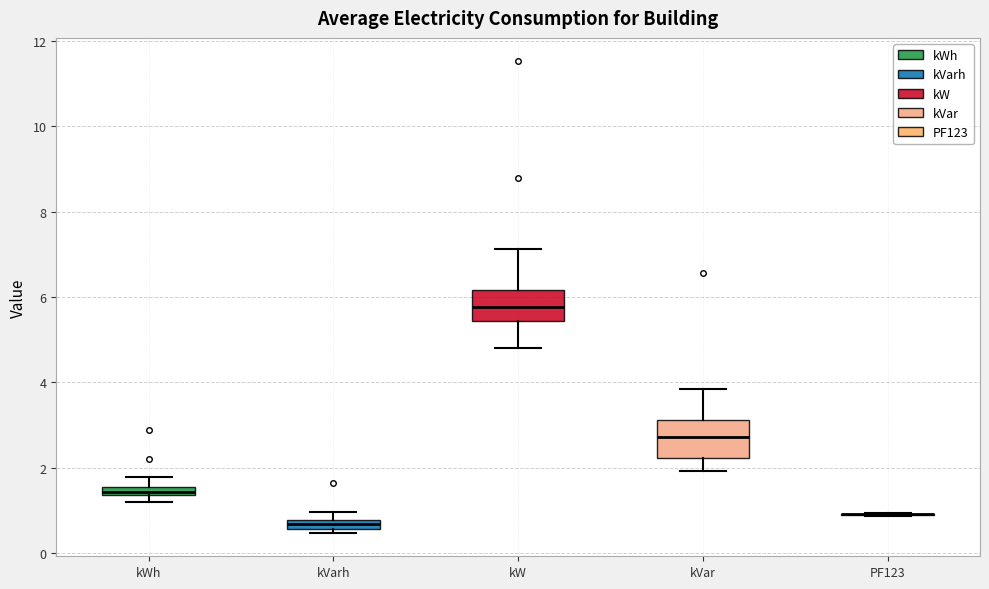

Where does the lower whisker of the box for kVar end on the y-axis? The values are not printed on the chart, so give them approximately, as read against the axis.

2.0